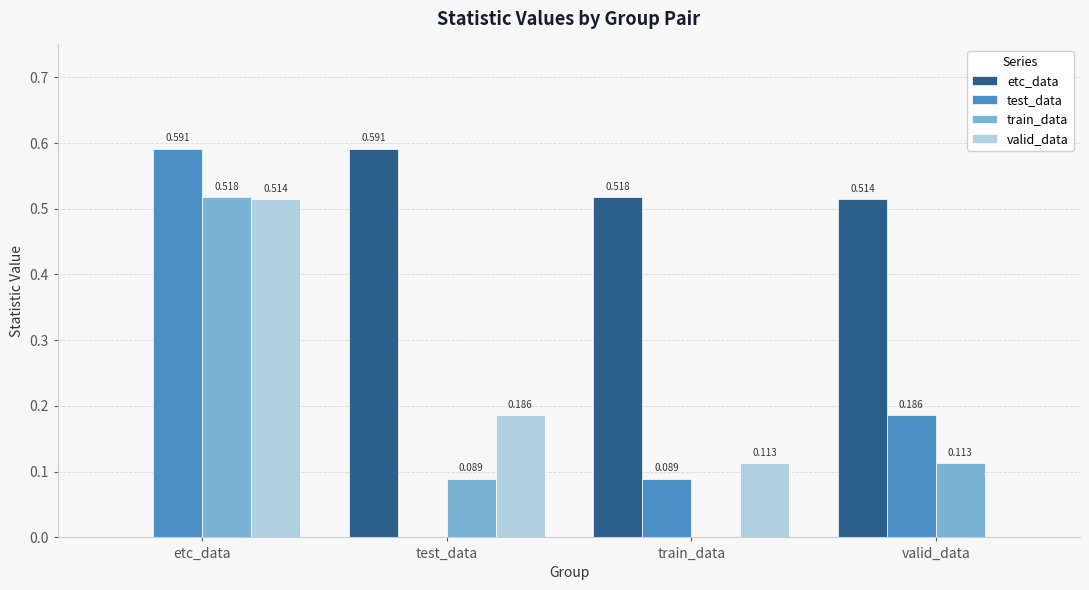

Count the train_data values in the range 0 to 1.

4